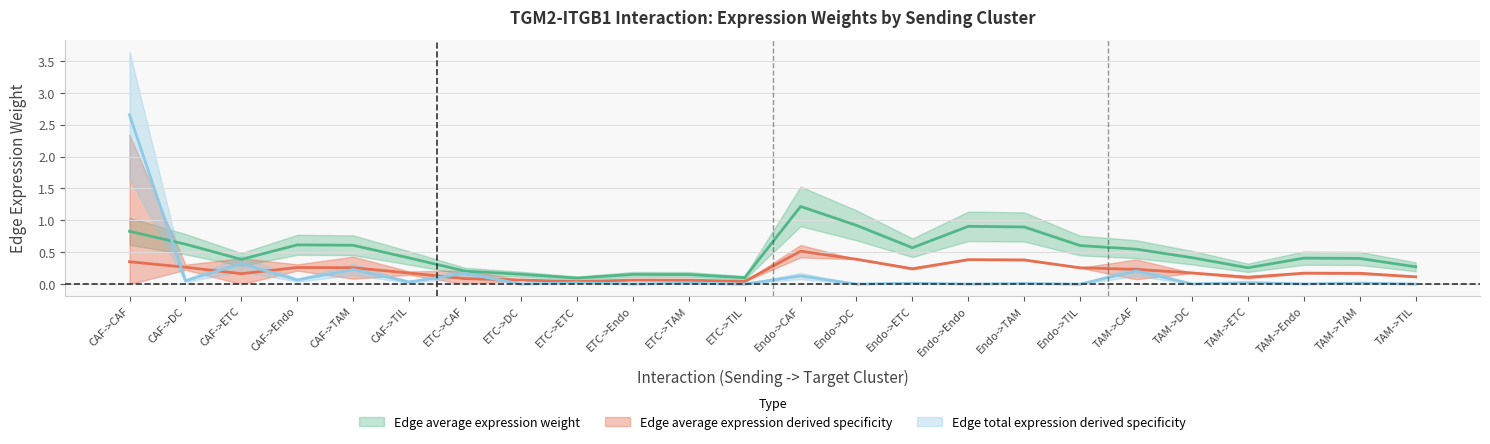

How many lines are shown in the chart?

3